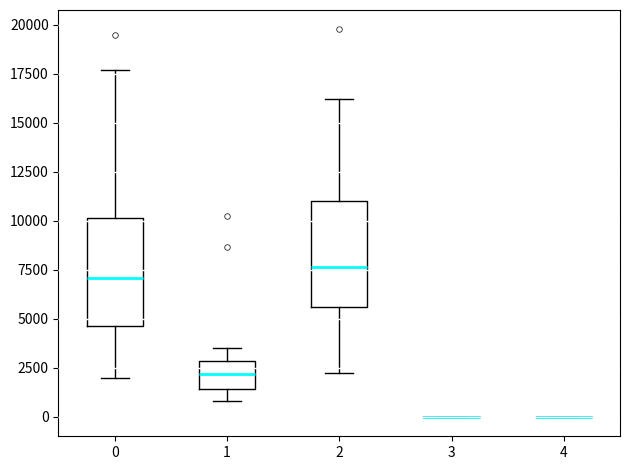

Reading left to right, transcribe this box plot: for each box, give where its median line is, the range the box spans, and where its two whiskers end, as read against the y-axis. The values are not printed on the chart, so give them approximately, as read against the axis.

0: median 7000, box 4500 to 10000, whiskers 2000 to 17500
1: median 2000, box 1500 to 3000, whiskers 1000 to 3500
2: median 7500, box 5500 to 11000, whiskers 2000 to 16000
3: box collapsed to a line at 0, whiskers 0 to 0
4: box collapsed to a line at 0, whiskers 0 to 0